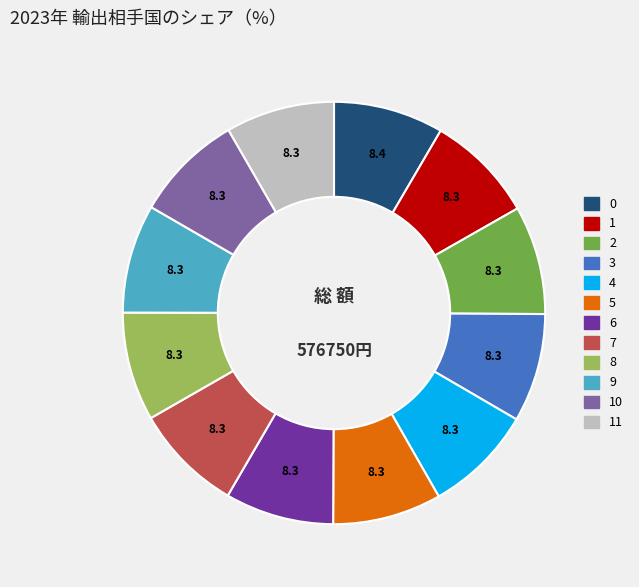

Does any single category account for the majority?

No